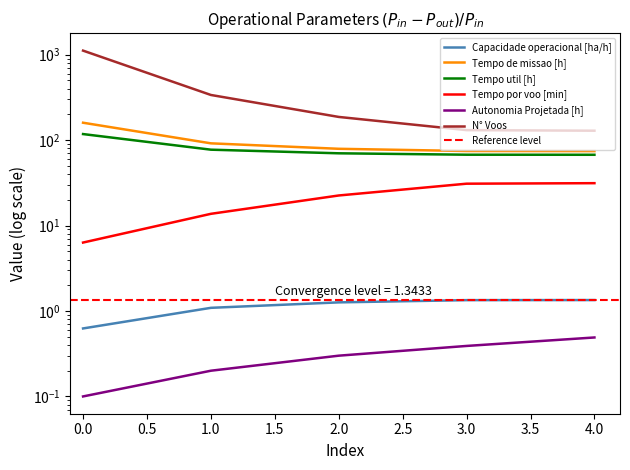

Which series has the largest total across all categories?

N° Voos